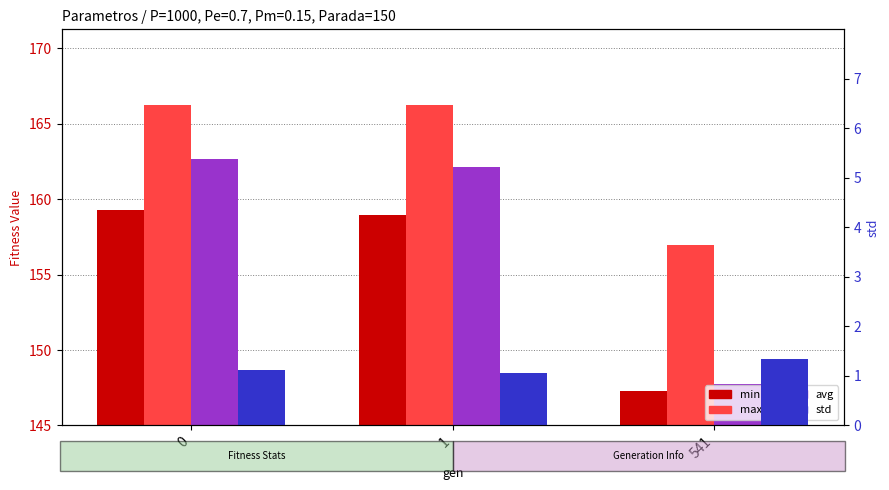

How many bars are there in total?

12